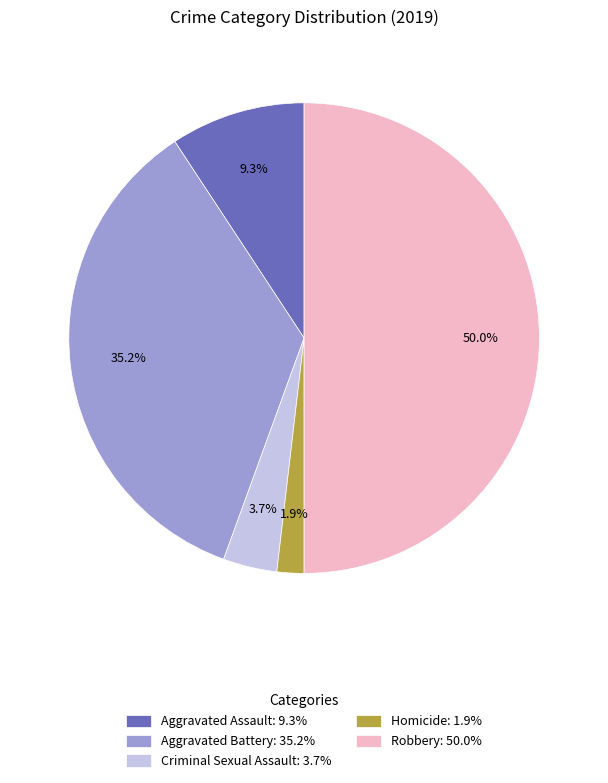

Which category has the biggest portion of the pie?

Robbery